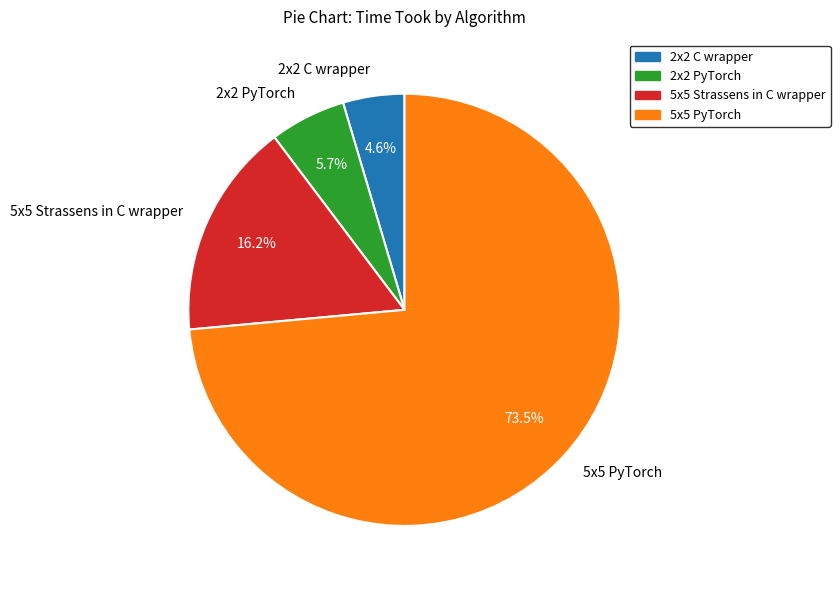

How many slices are in this pie chart?

4